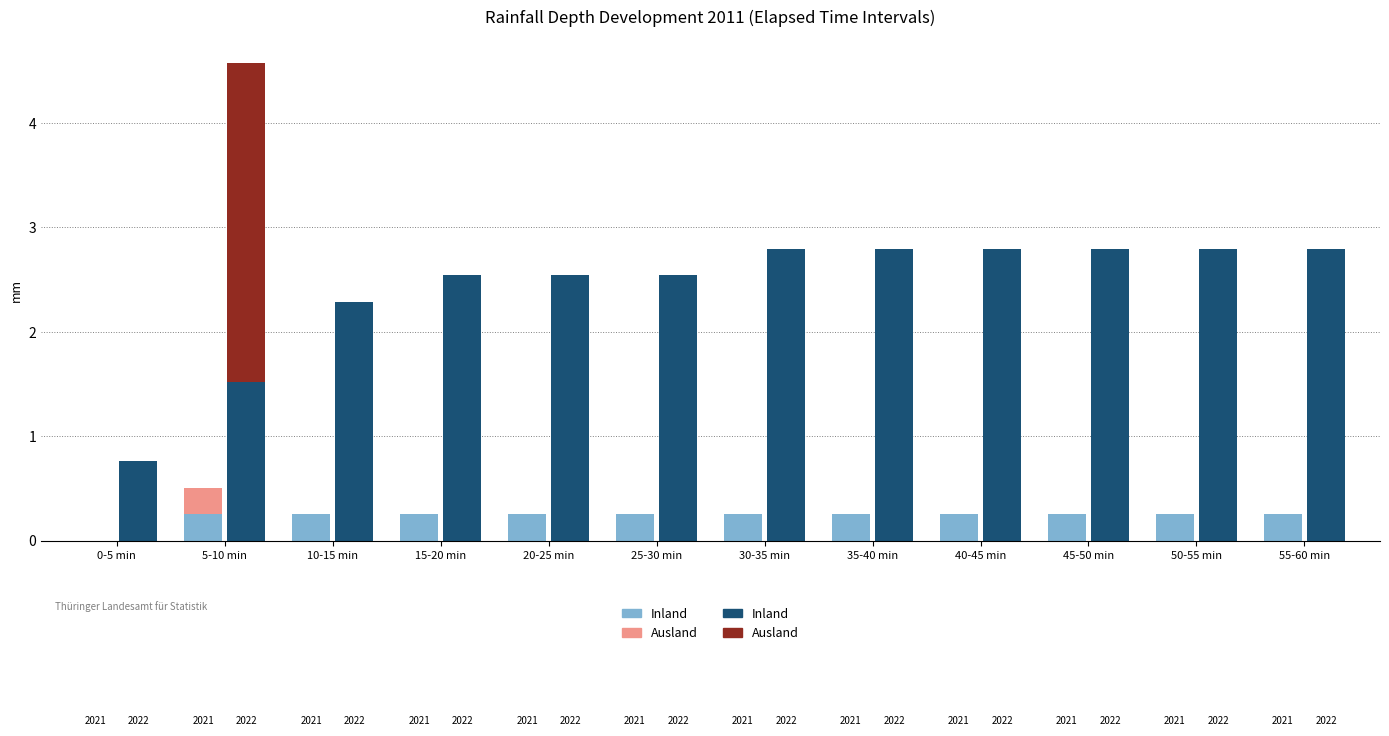

At which category is the sum across all series the highest?

5-10 min